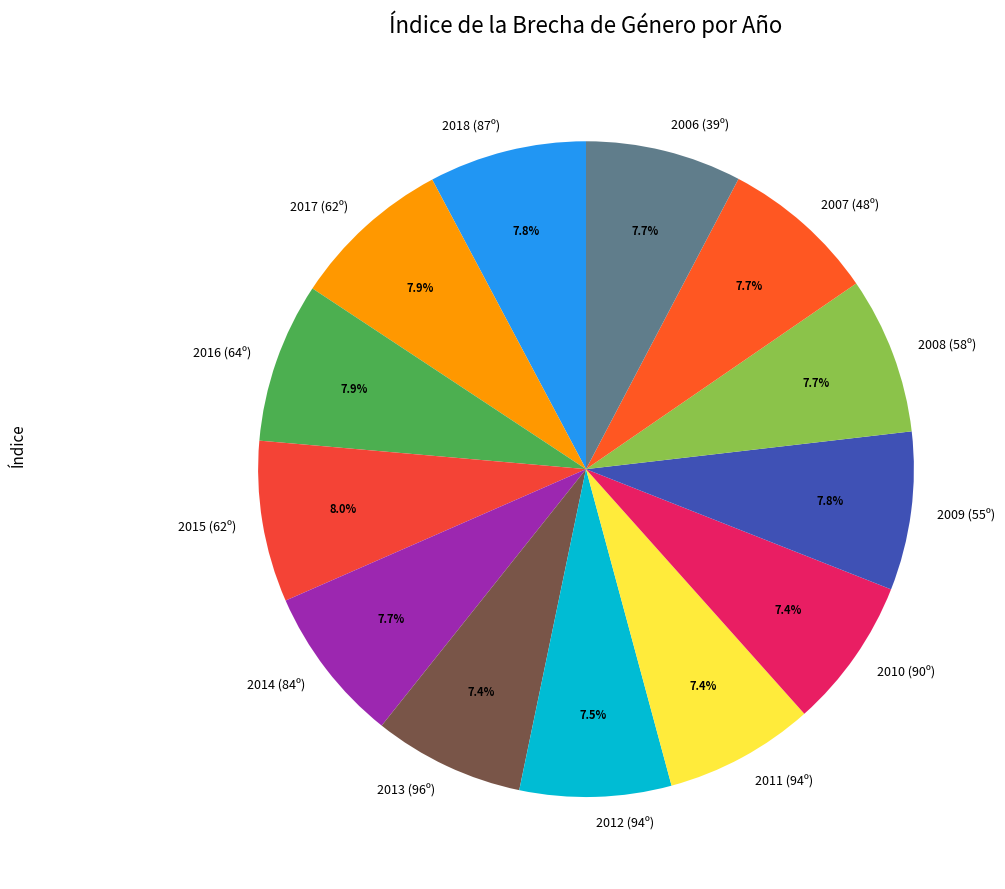

Count the number of slices in the pie.

13